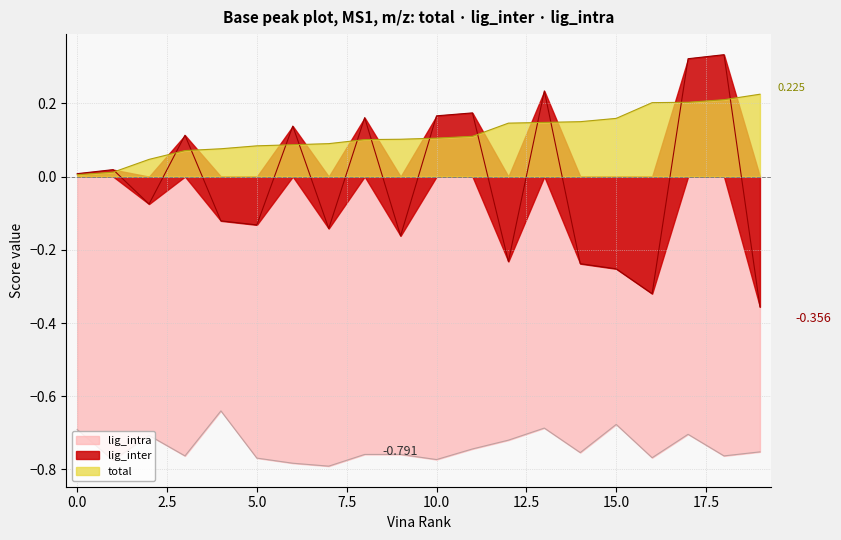

At which category does lig_intra reach its first local valley?

1